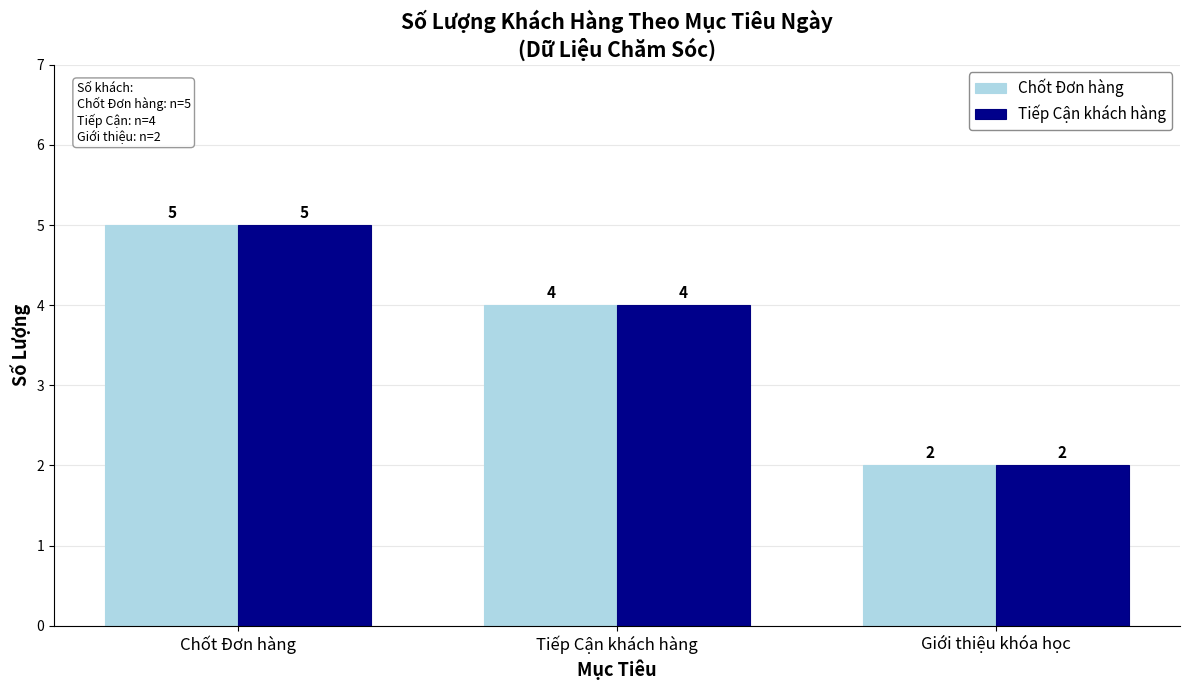

How many groups of bars are there?

3